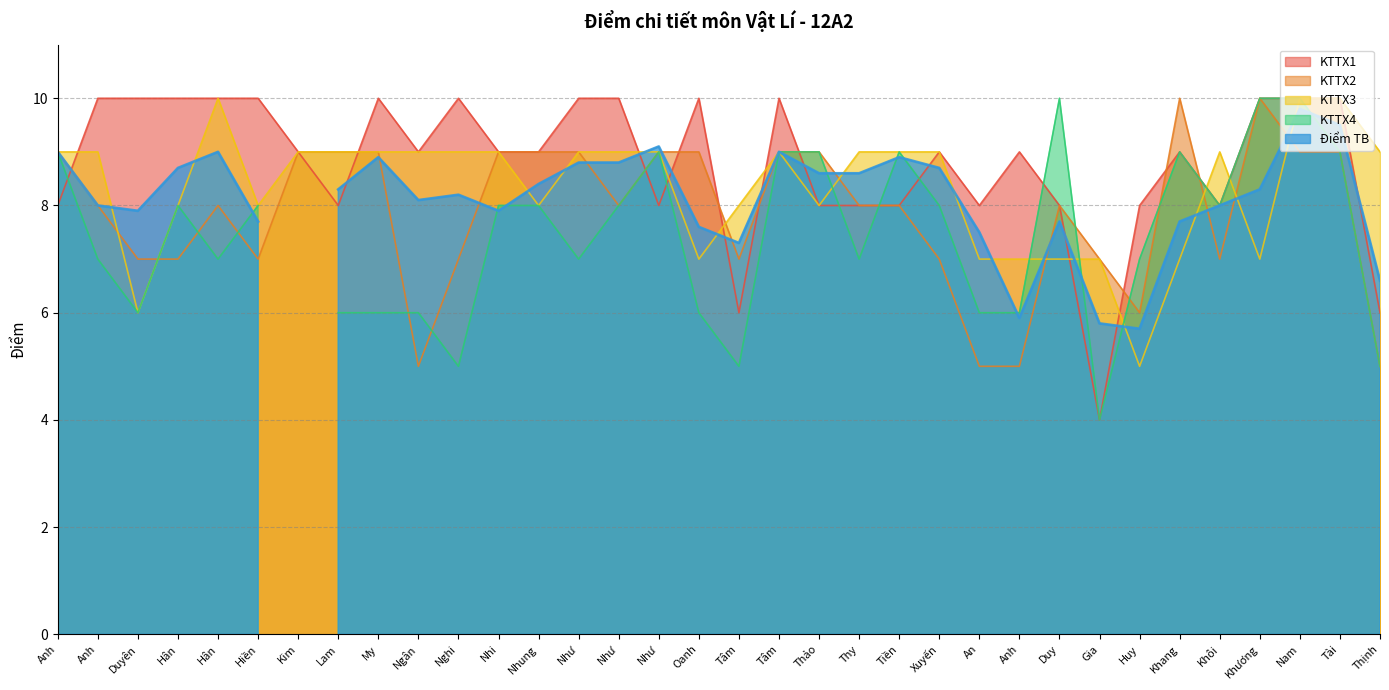

What is the minimum value for KTTX2?

5